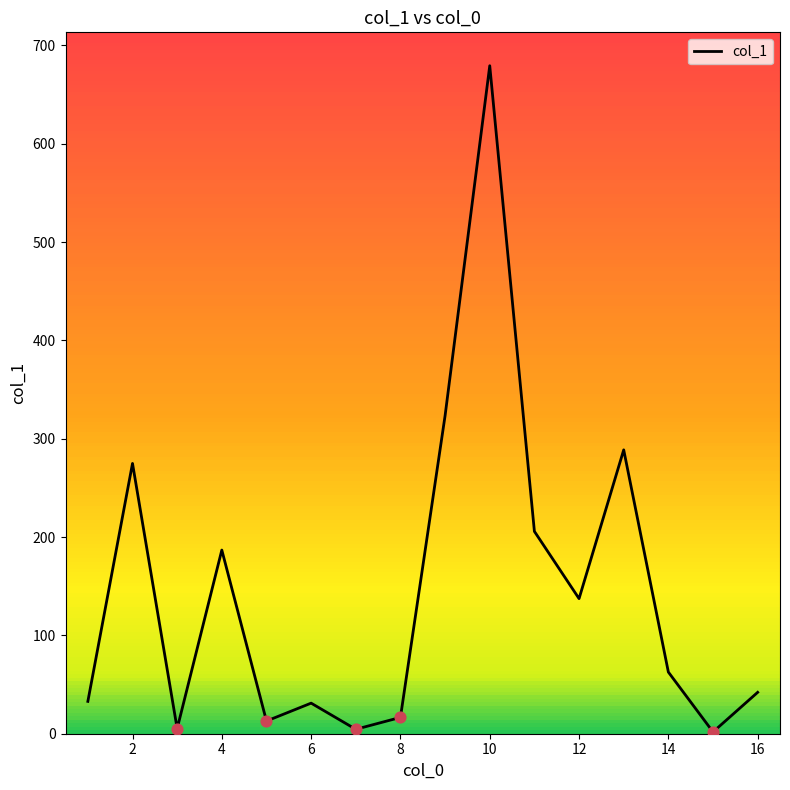

What is the maximum value shown in the chart?

679.4